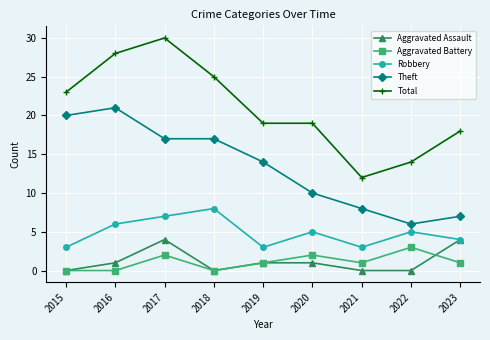

What is the maximum value for Theft?

21